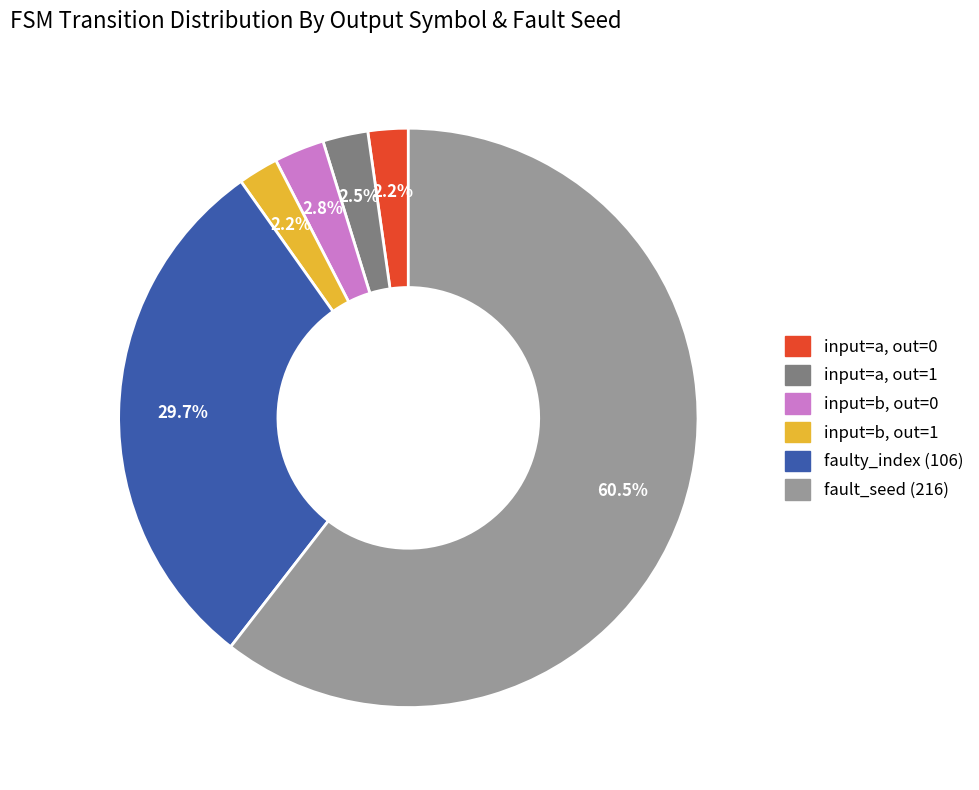

Approximately how many times larger is the value at input=b, out=1 compared to input=a, out=0?

1.0